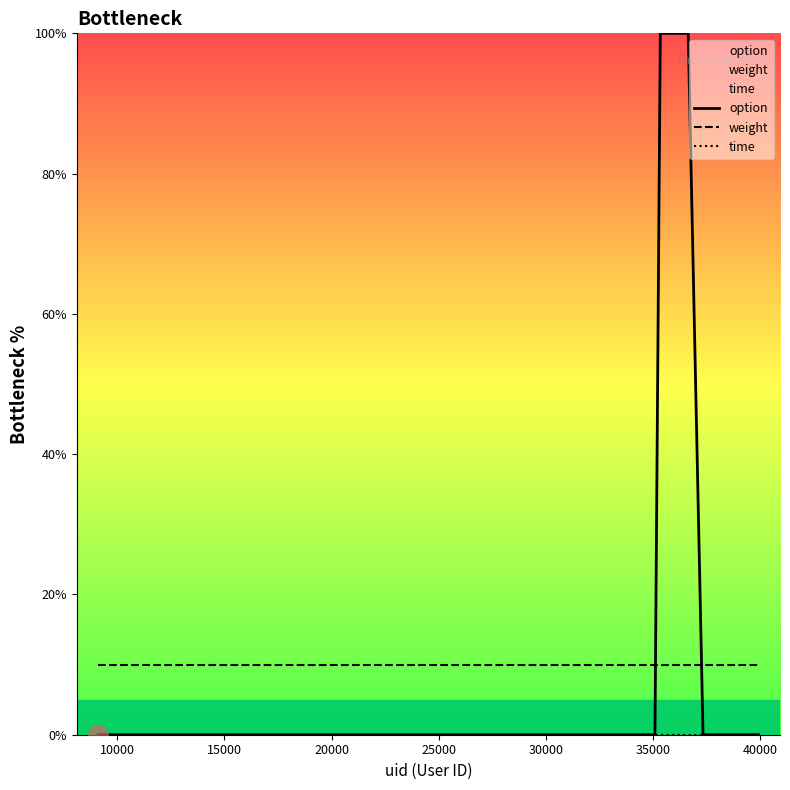

Which series has the largest total across all categories?

option